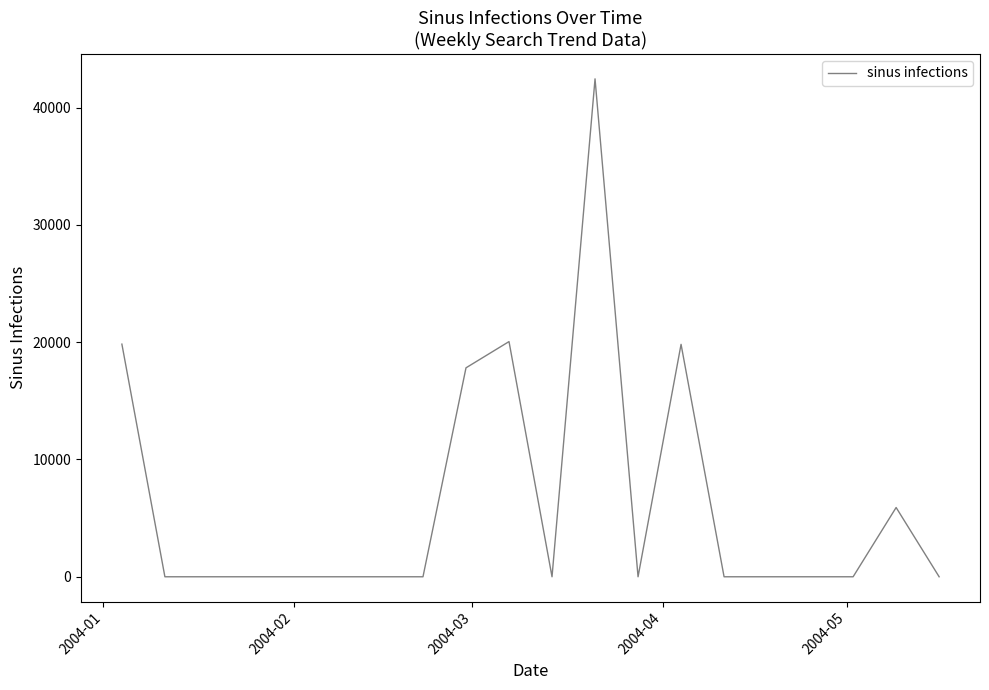

What is the maximum value shown in the chart?

42457.2